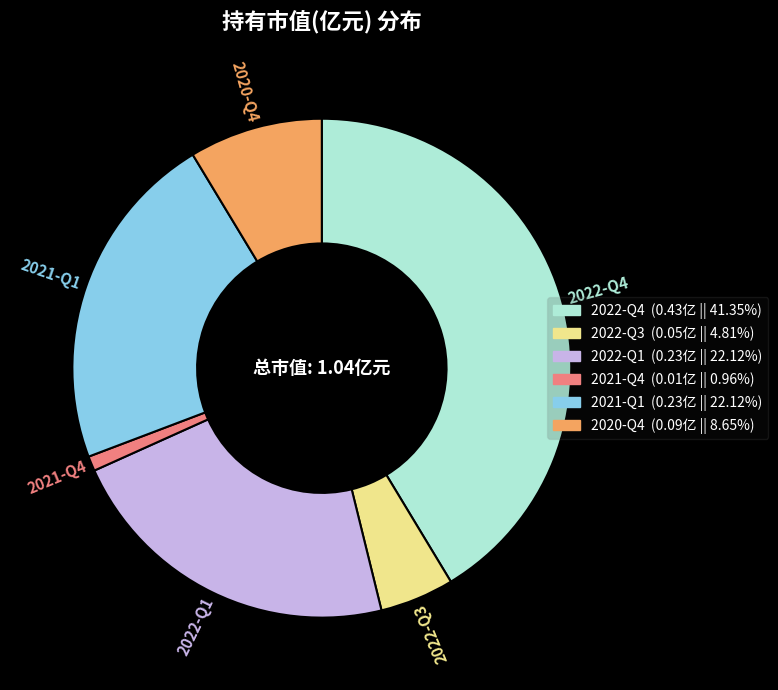

What is the smallest slice in the pie chart?

2021-Q4